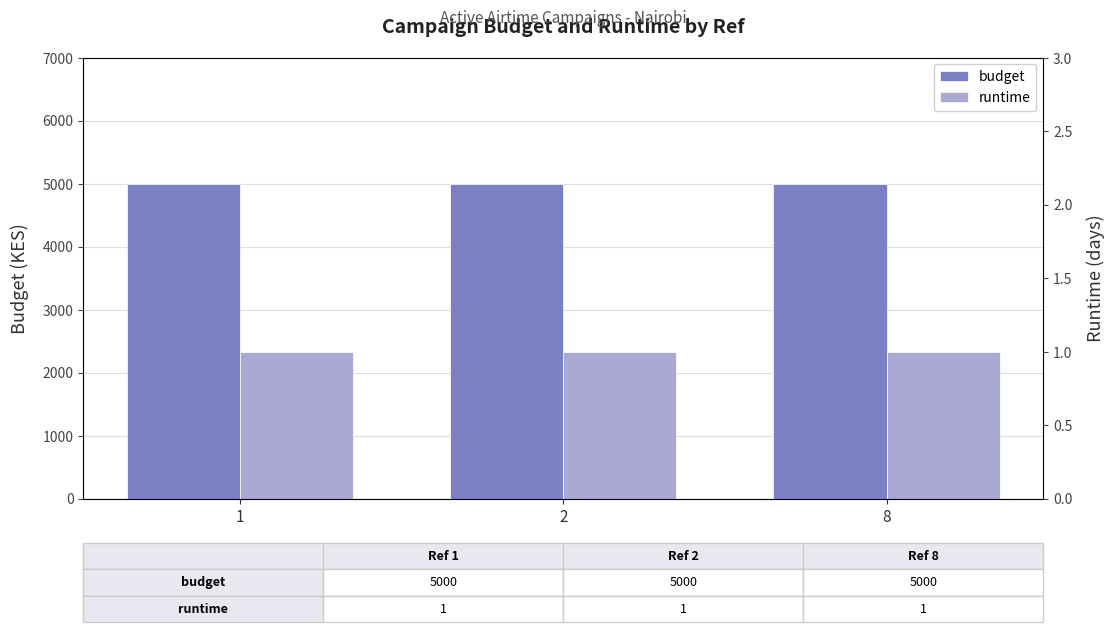

Which series has the largest total across all categories?

budget